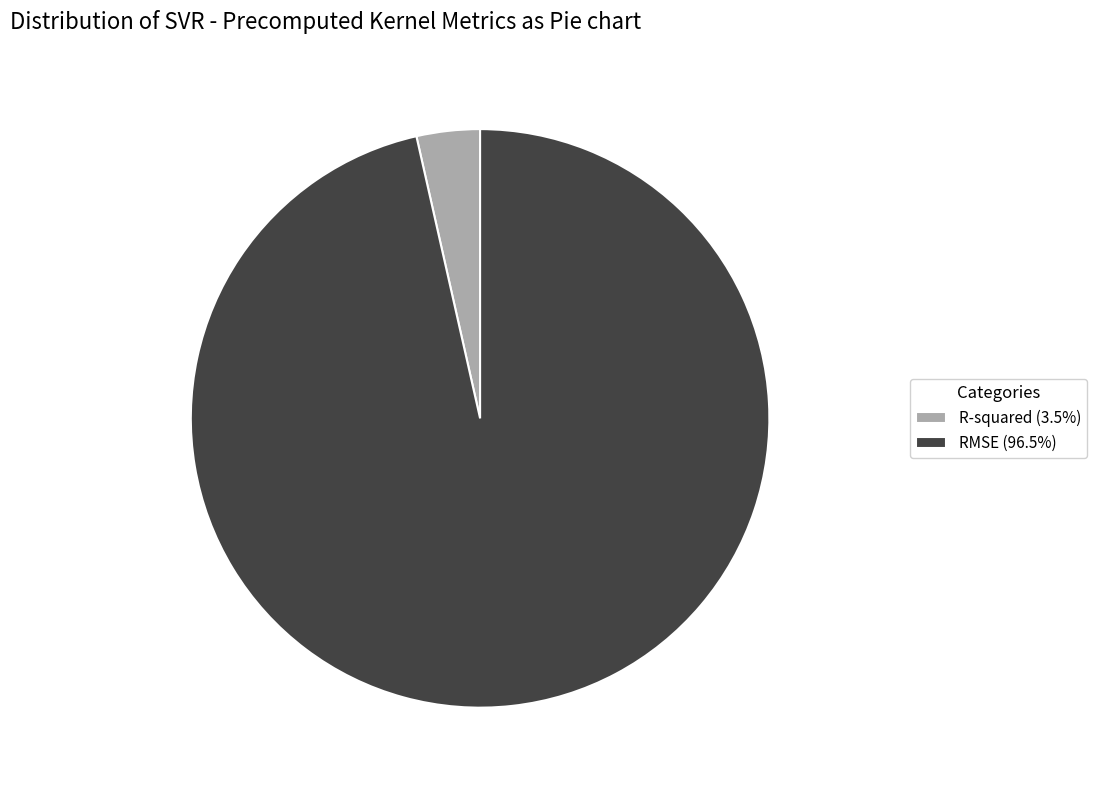

Combined, do RMSE and R-squared account for over 50%?

Yes